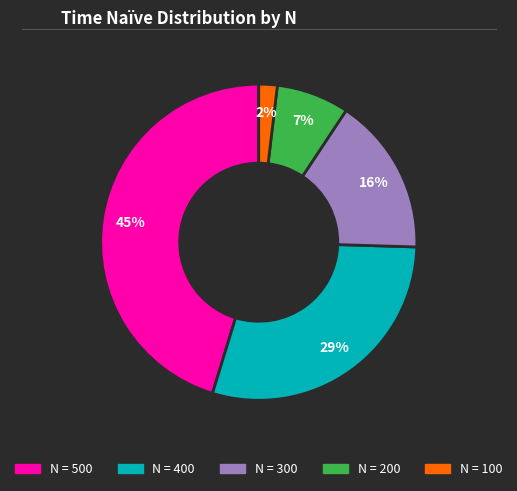

Is there a majority slice in this chart?

No